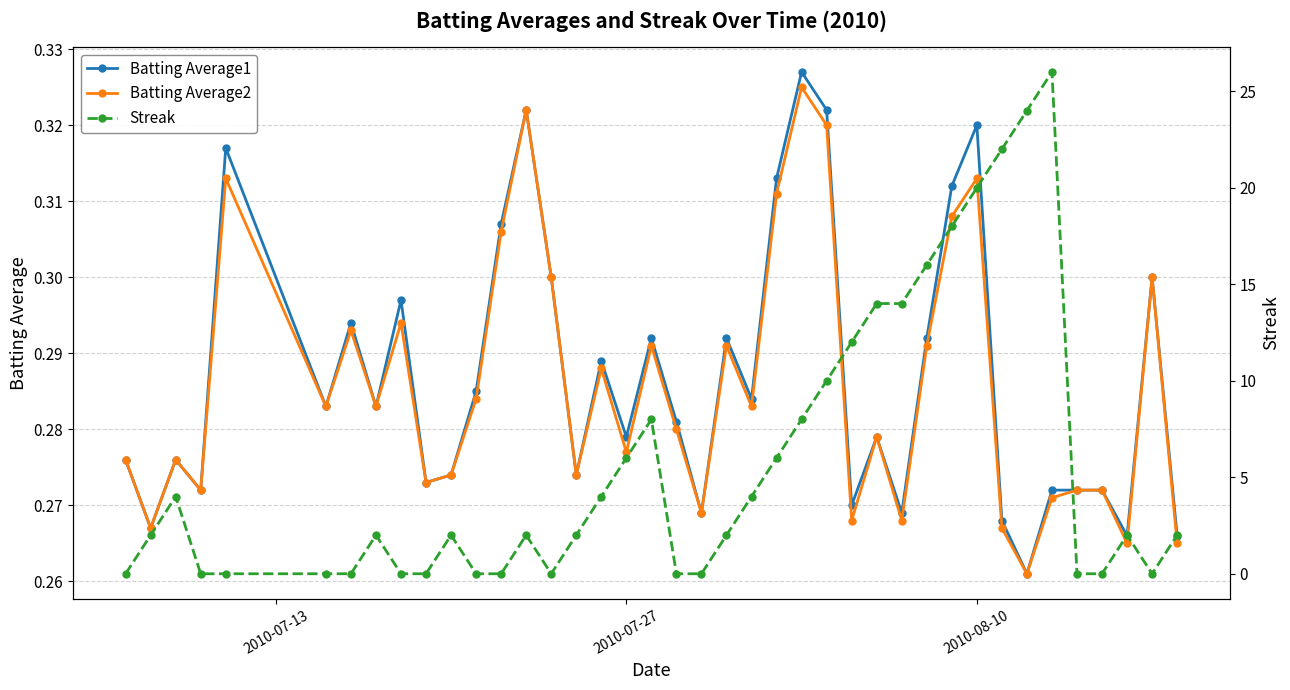

Which series has the widest spread of values?

Streak